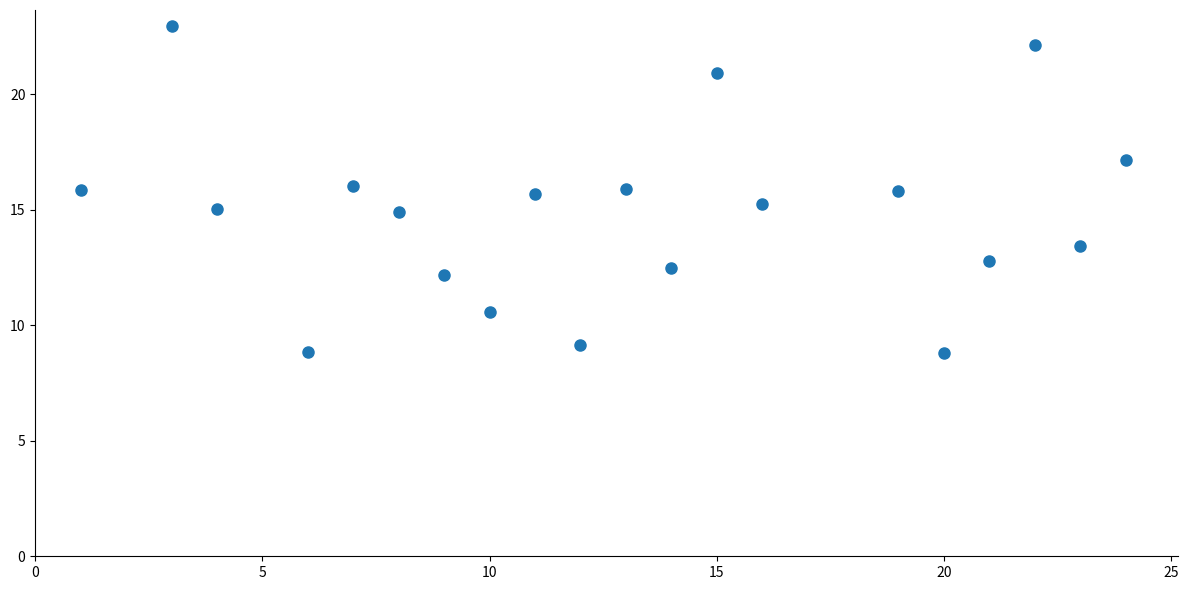

What is the range of X values (max minus min)?

23.0